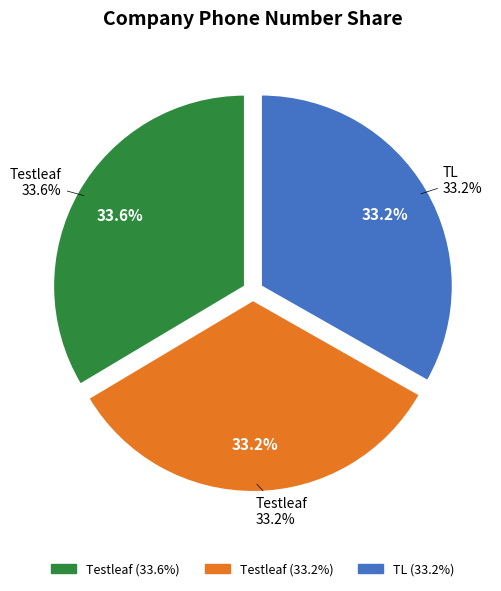

Is Testleaf (98) the majority of the pie?

No